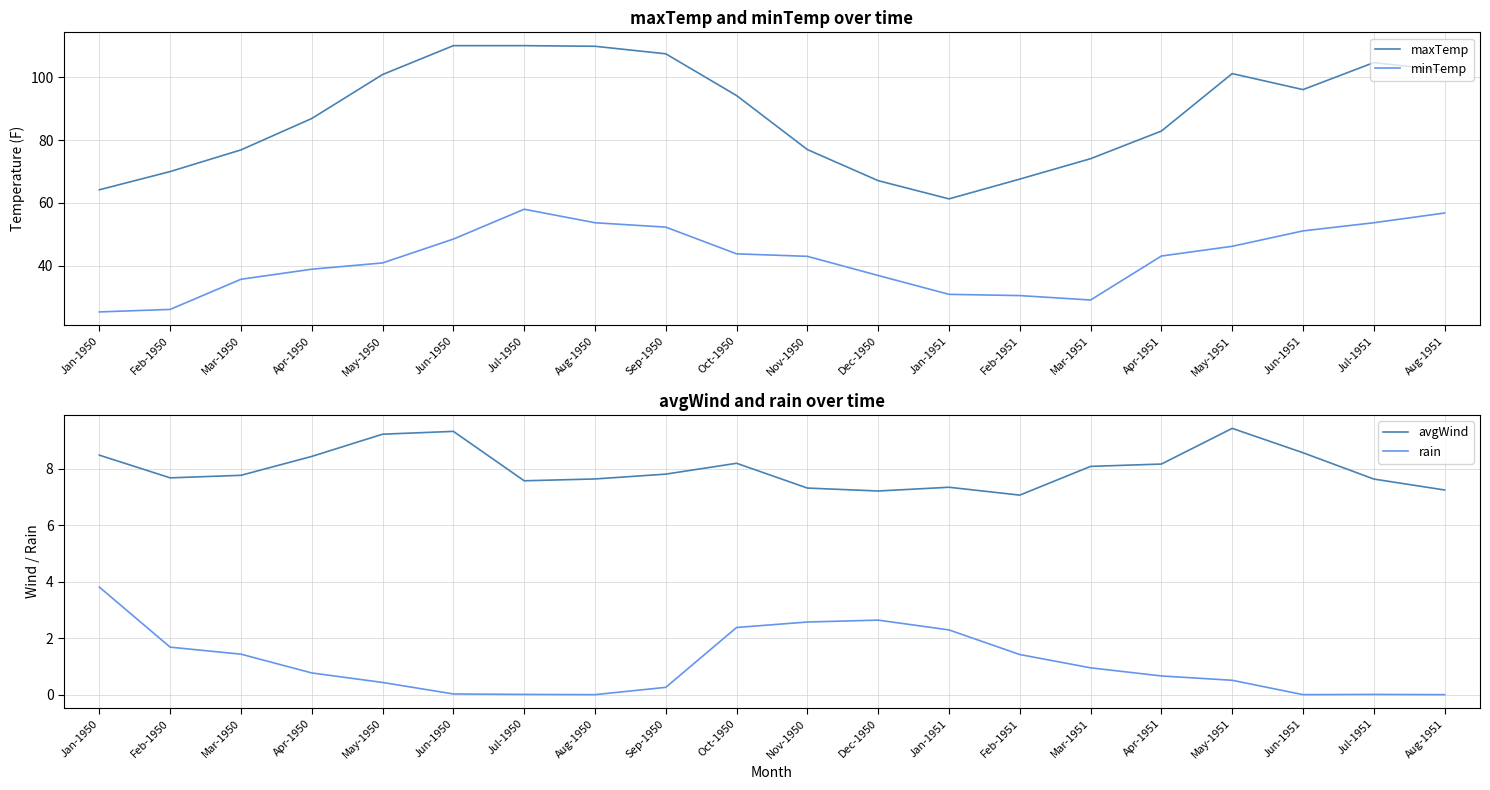

What position from the left is Jul-1950?

7